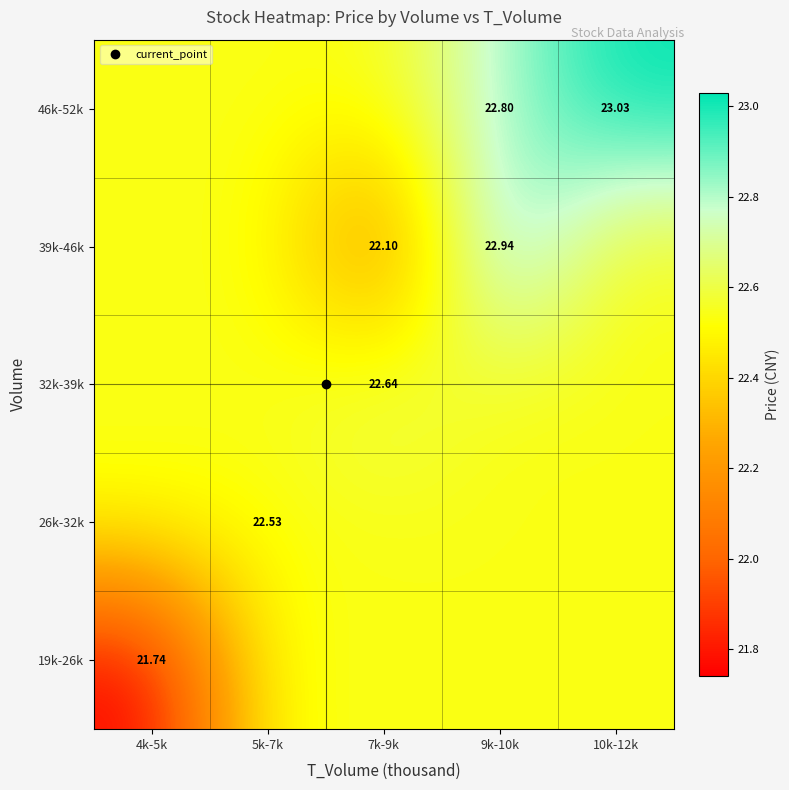

At which category is the sum across all series the highest?

9k-10k